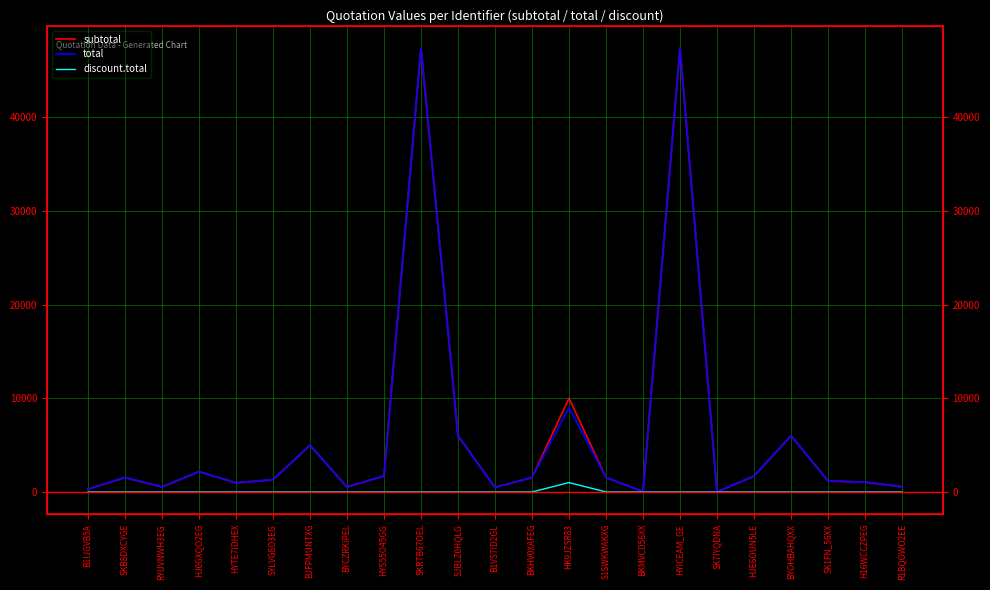

Where does the subtotal series first go above 1535?

HJ0GXQO2EG